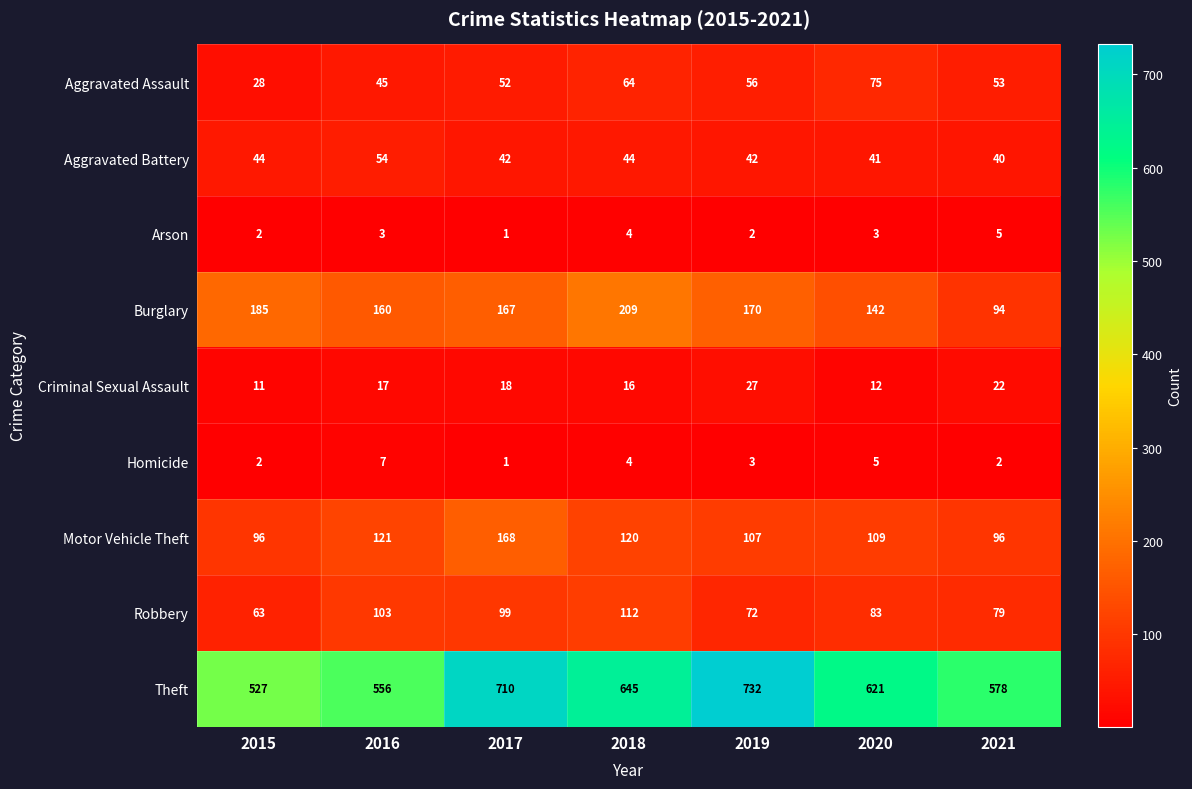

What is the total value across all series at 2020?

1091